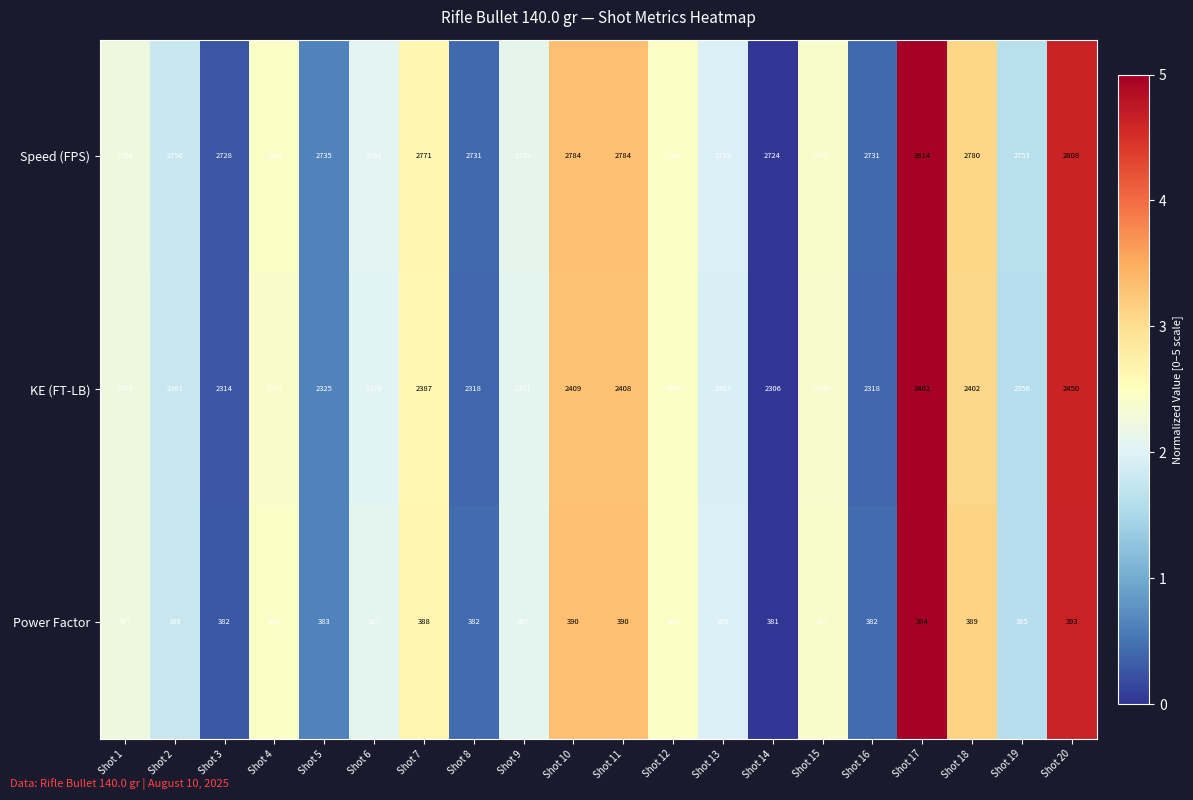

How many categories are shown in the chart?

20